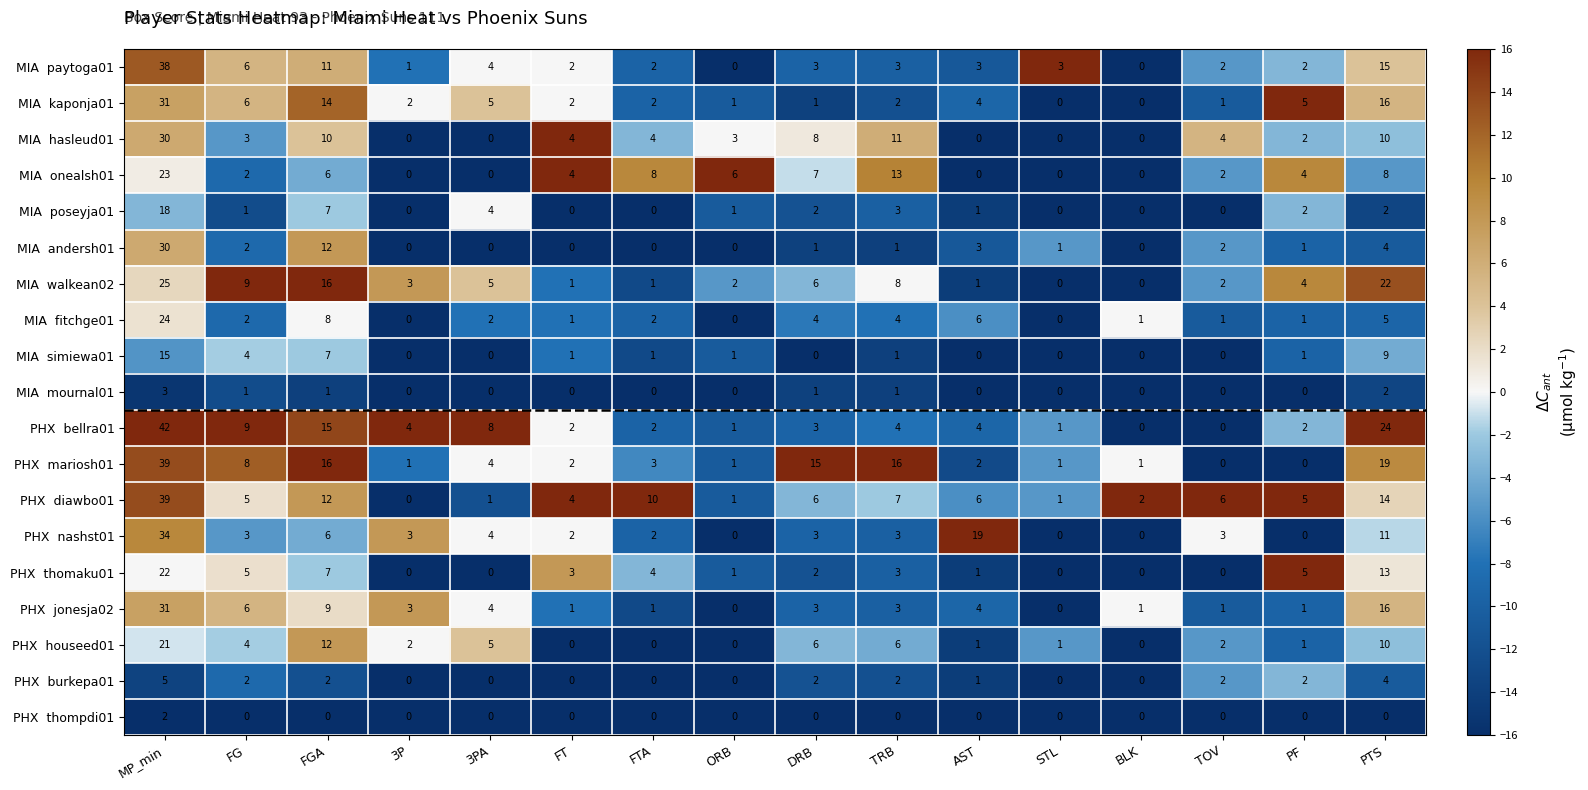

What is the minimum value shown in the chart?

0